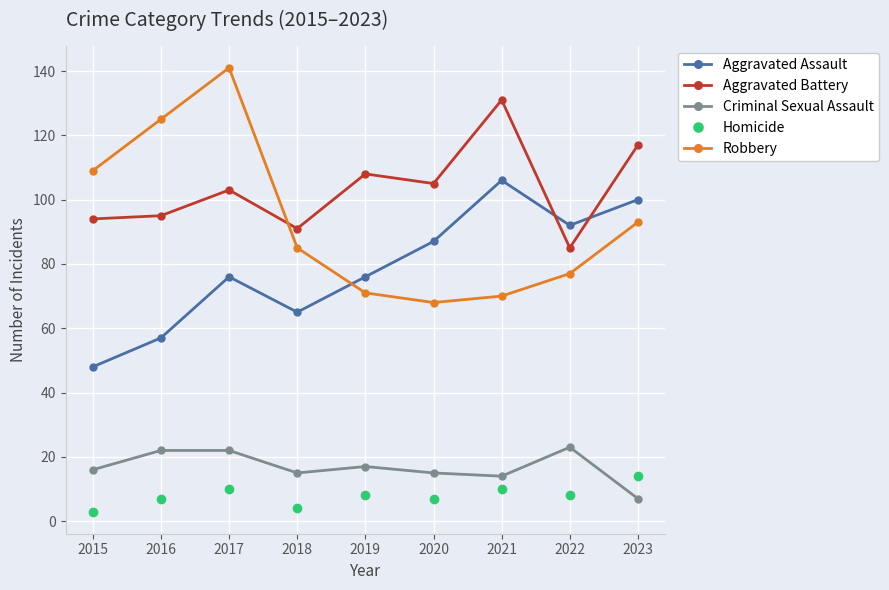

True or false: Criminal Sexual Assault and Robbery cross at least once.

False